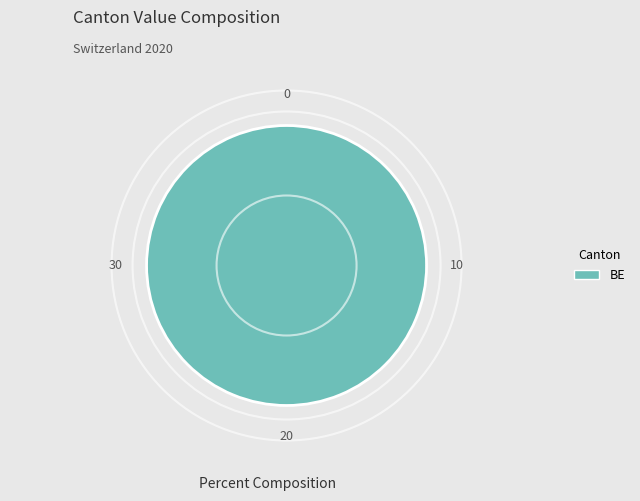

Count the number of slices in the pie.

1